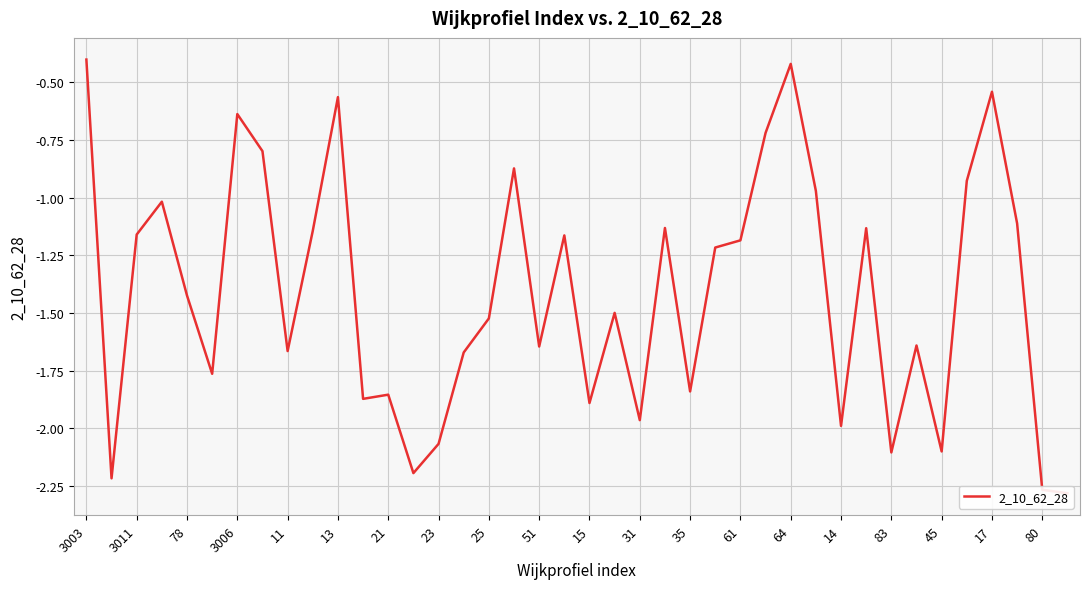

Between 17 and 13, which is larger?

17